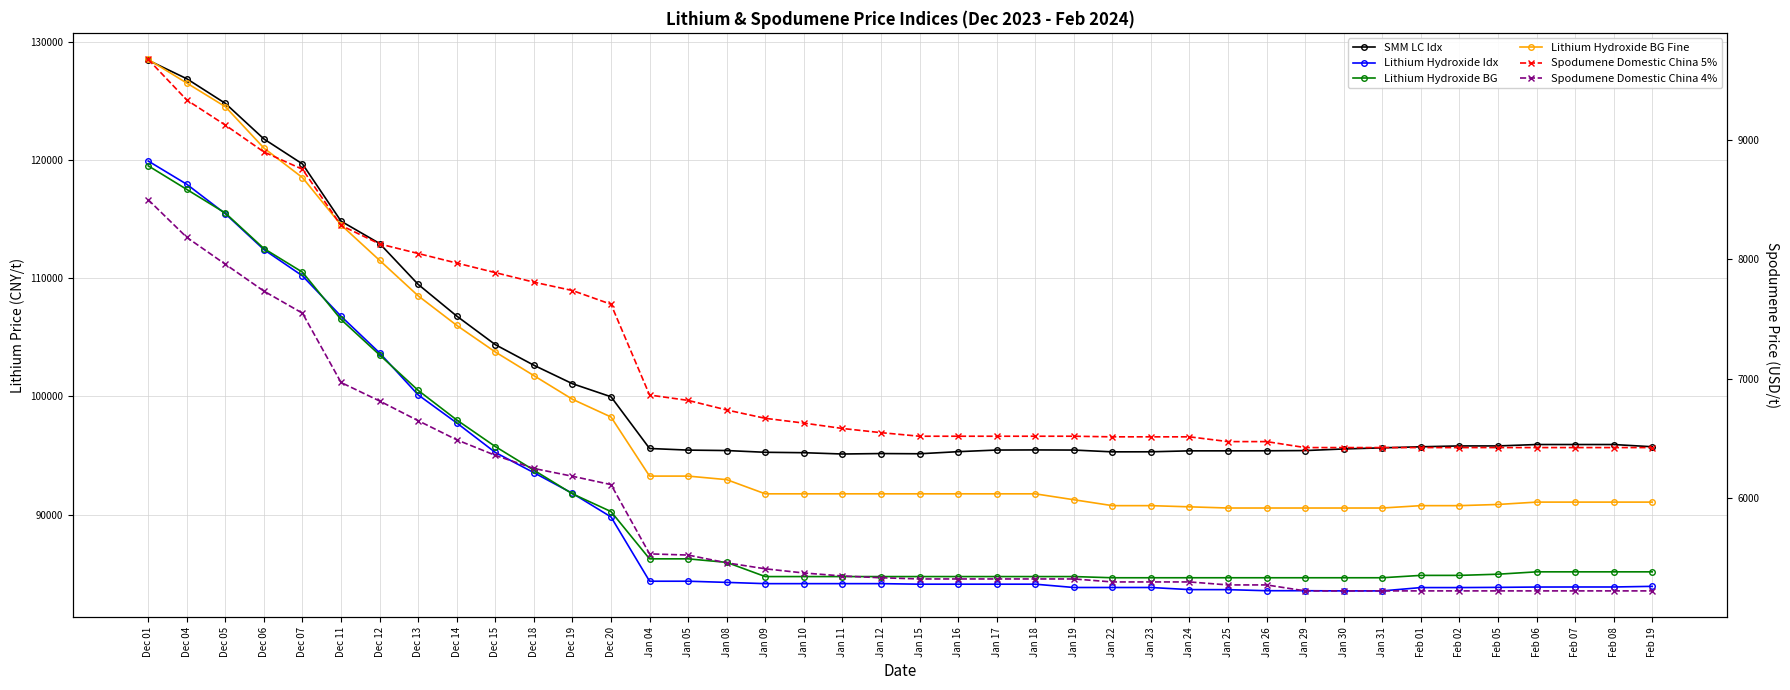

What position from the left is Dec 01?

1